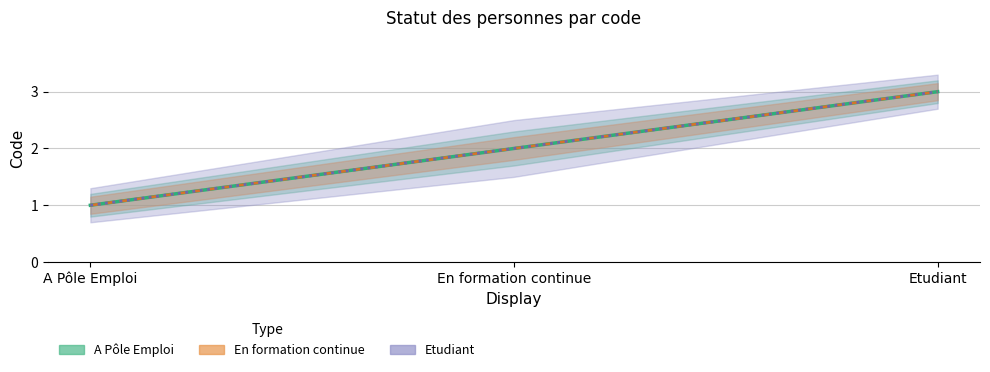

What is the minimum value shown in the chart?

1